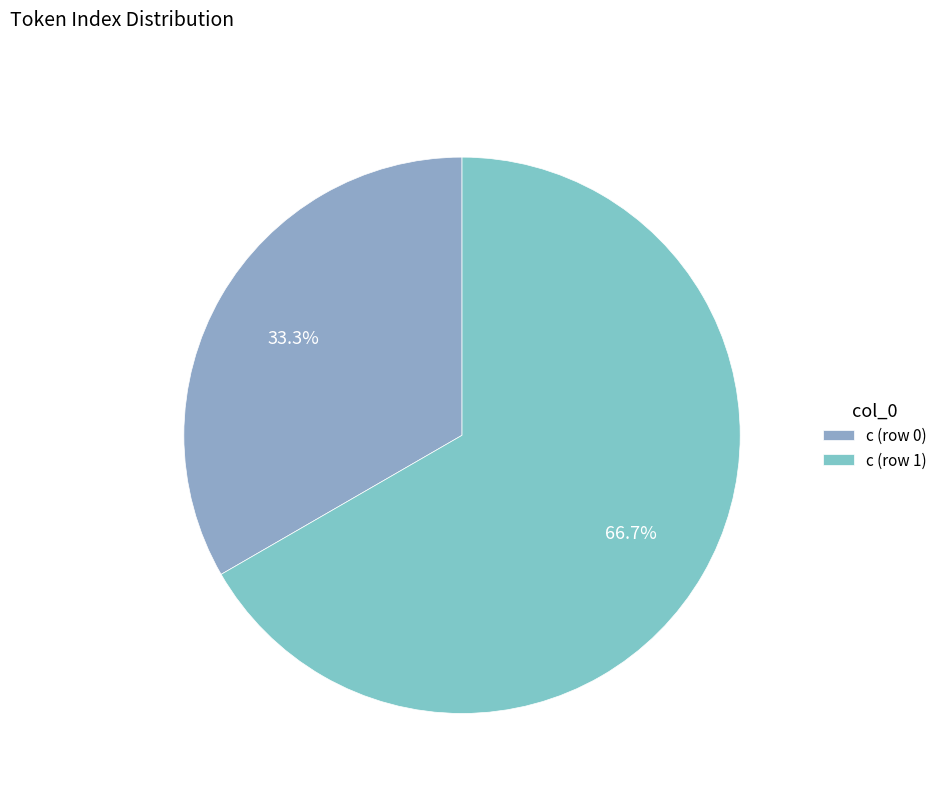

What is the smallest slice in the pie chart?

c (row 0)